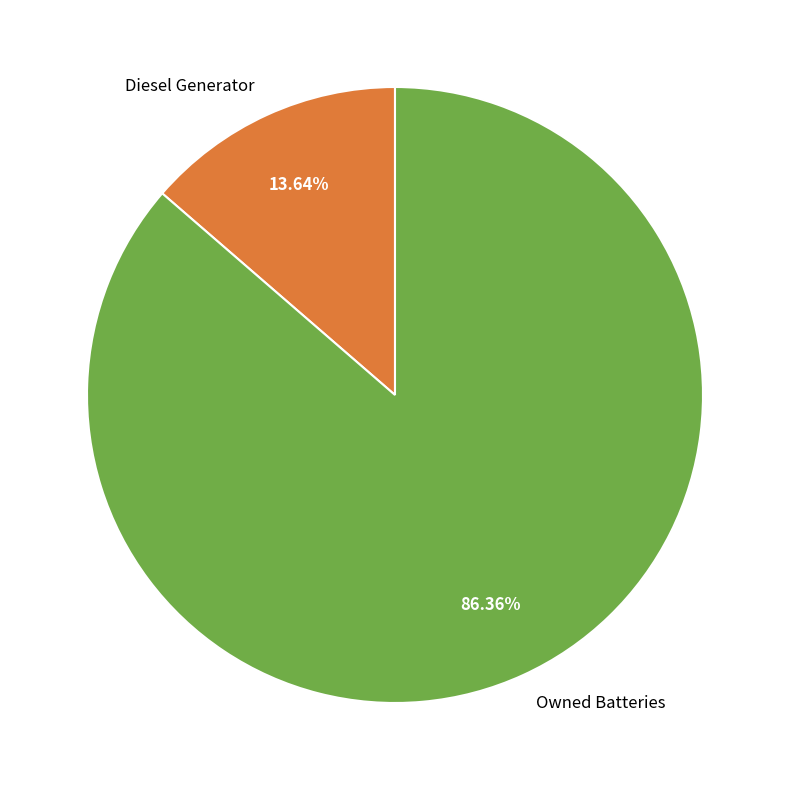

Does Owned Batteries account for over 50% of the chart?

Yes